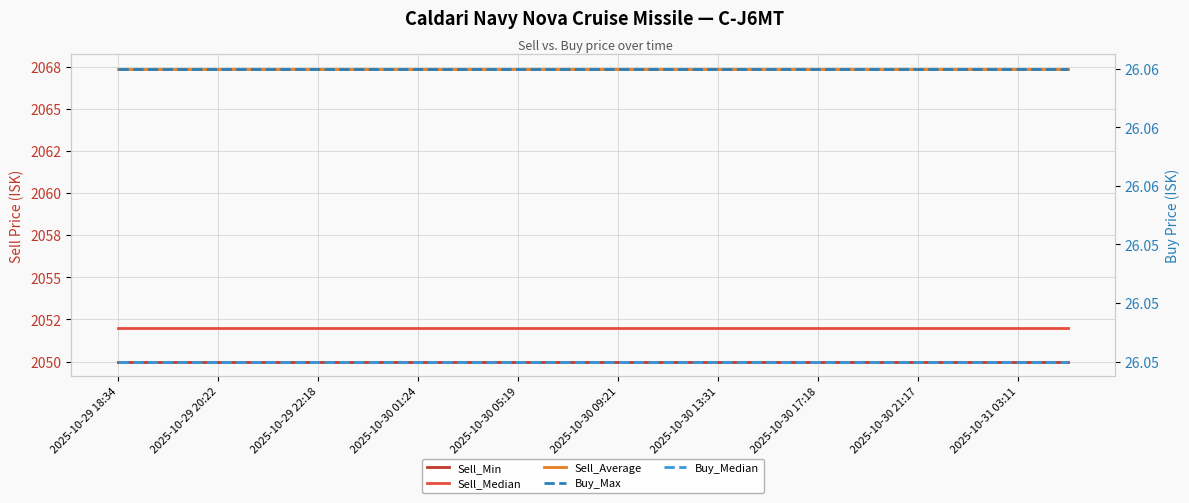

Is it true that Sell_Median equals 2052.0 at 15?

True